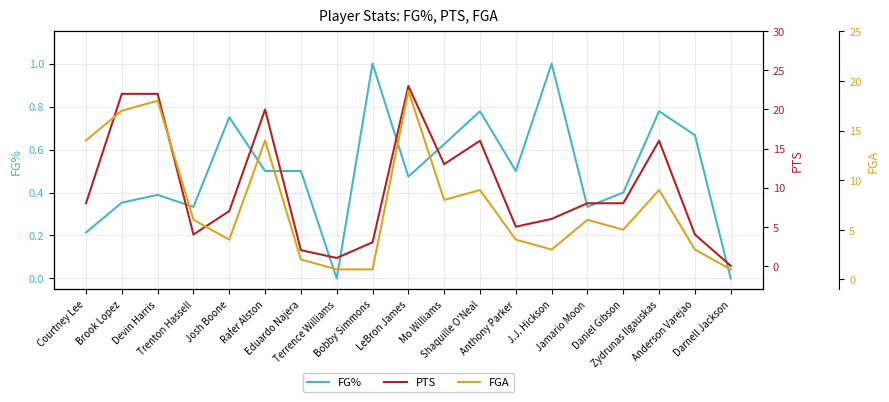

How many values in the FG% series exceed 0?

17